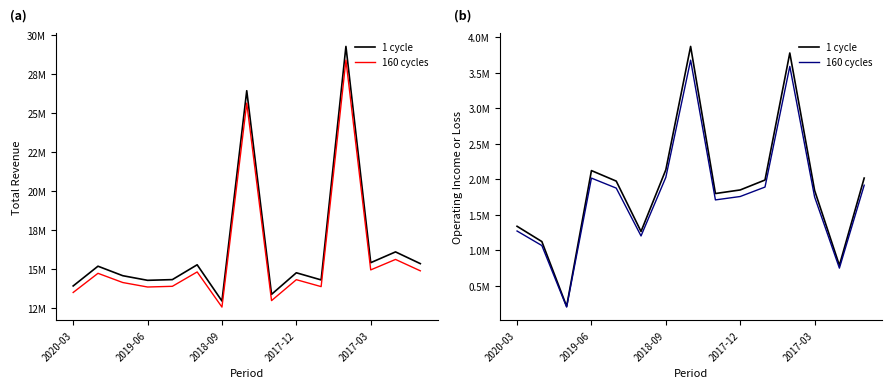

Where is 1 cycle nearest to the value 2040350?

14